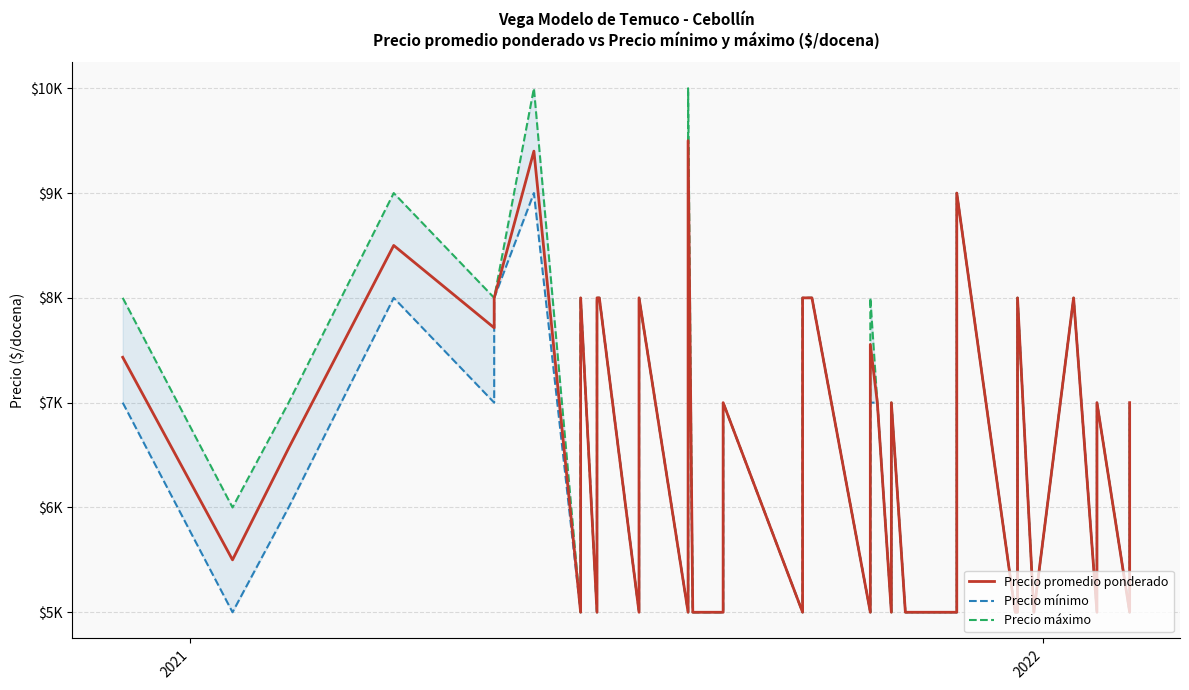

In Precio promedio ponderado, how many points are higher than both neighbors (excluding endpoints)?

12